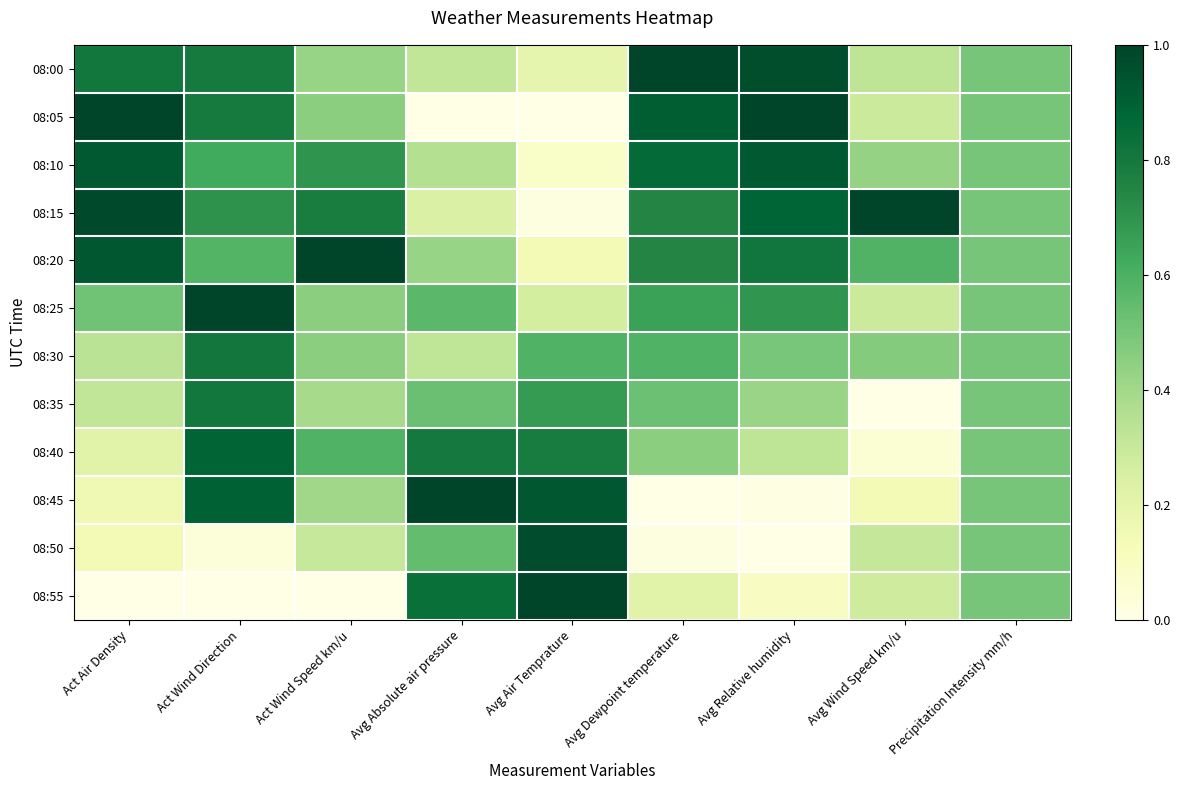

Rank the series at Act Air Density from lowest to highest value.

08:55, 08:50, 08:45, 08:40, 08:35, 08:30, 08:25, 08:00, 08:10, 08:20, 08:15, 08:05